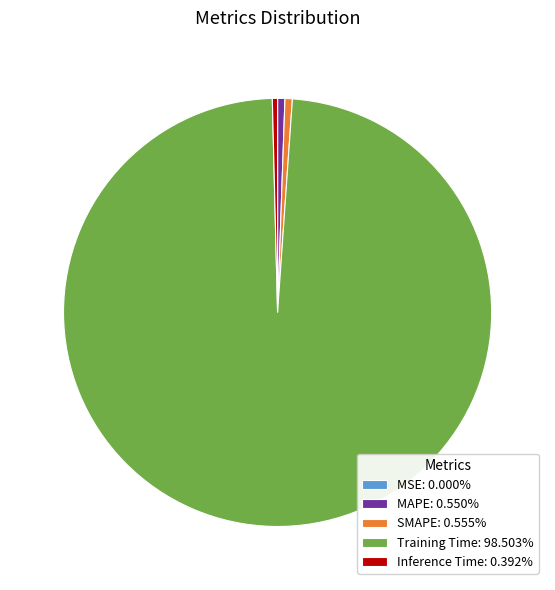

Which slice represents more than half of the pie?

Training Time